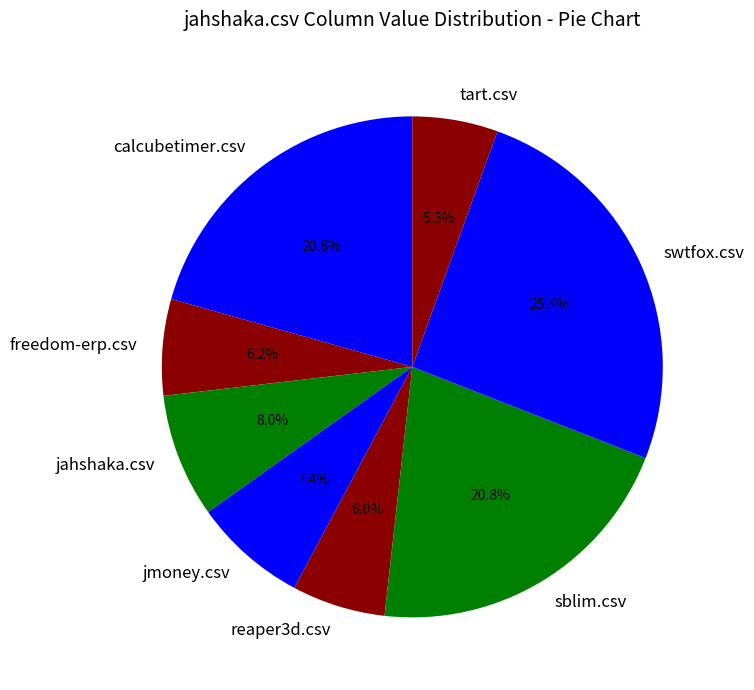

How many slices are in this pie chart?

8